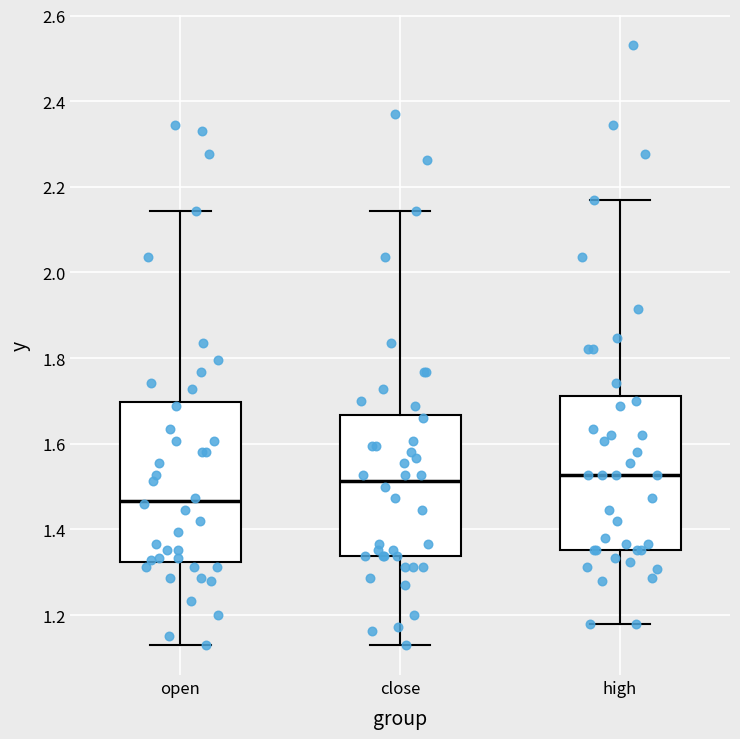

Reading left to right, read every box against the y-axis: the position of its median line, the range the box covers, and the ends of its whiskers. The values are not printed on the chart, so give them approximately, as read against the axis.

open: median 1.46, box 1.32 to 1.70, whiskers 1.14 to 2.14
close: median 1.52, box 1.34 to 1.66, whiskers 1.14 to 2.14
high: median 1.52, box 1.36 to 1.72, whiskers 1.18 to 2.18